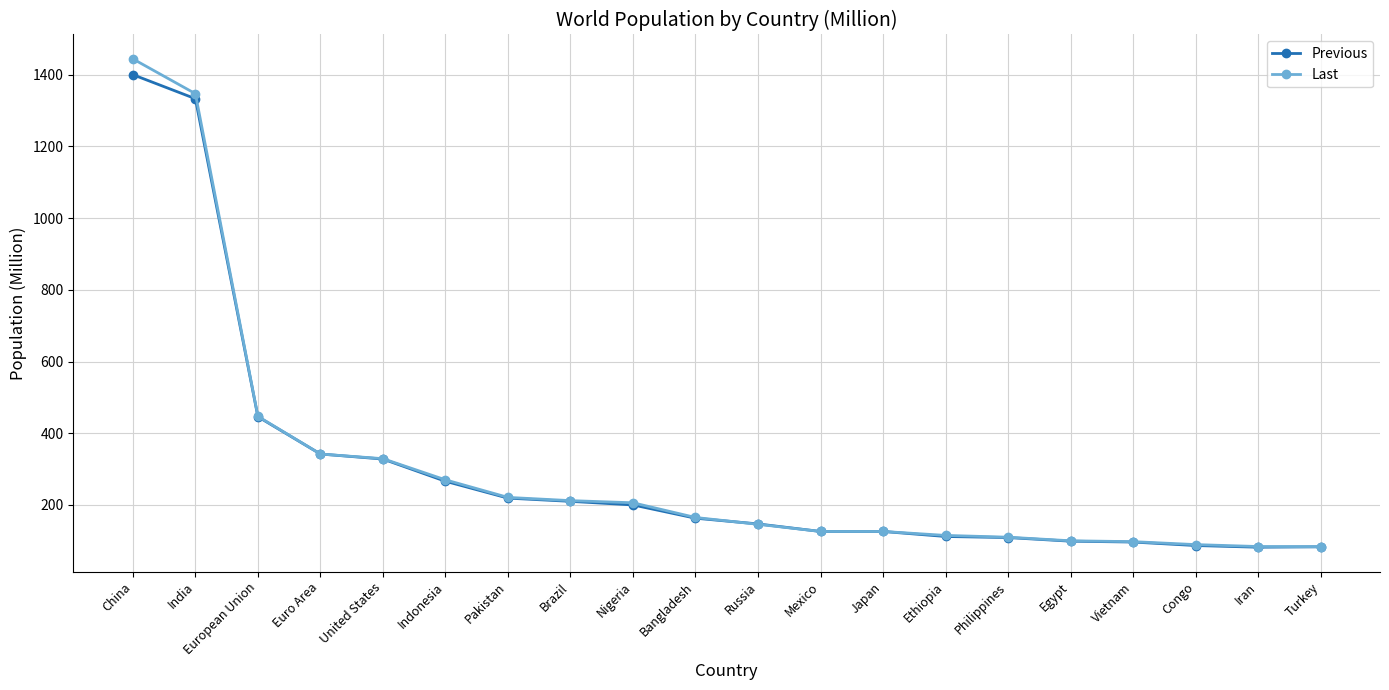

What is the label of the 3rd point from the right?

Congo